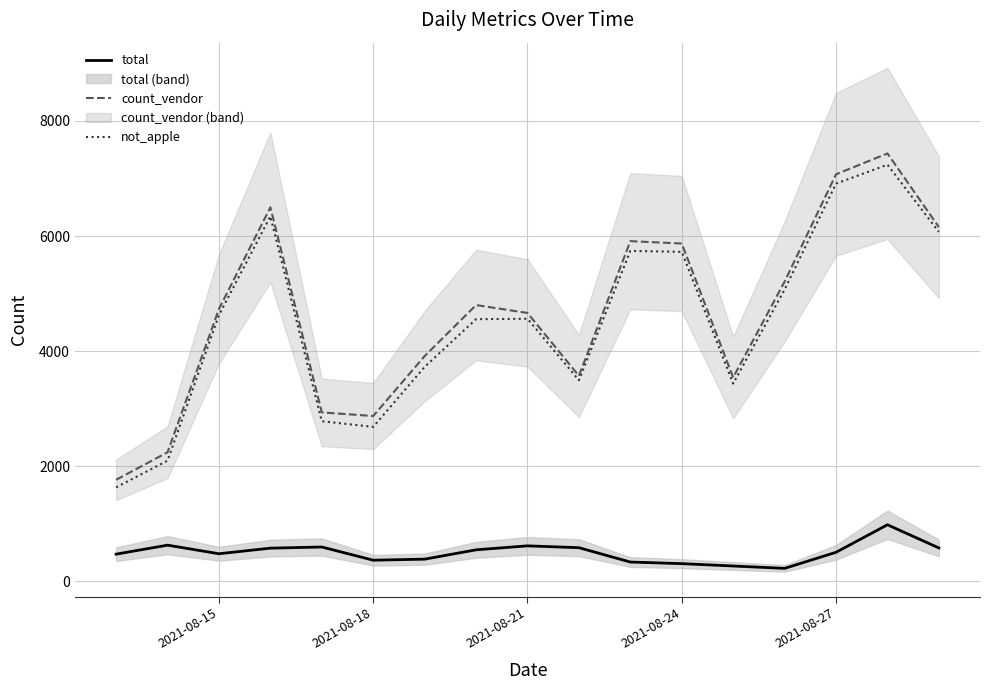

True or false: not_apple and total cross at least once.

False